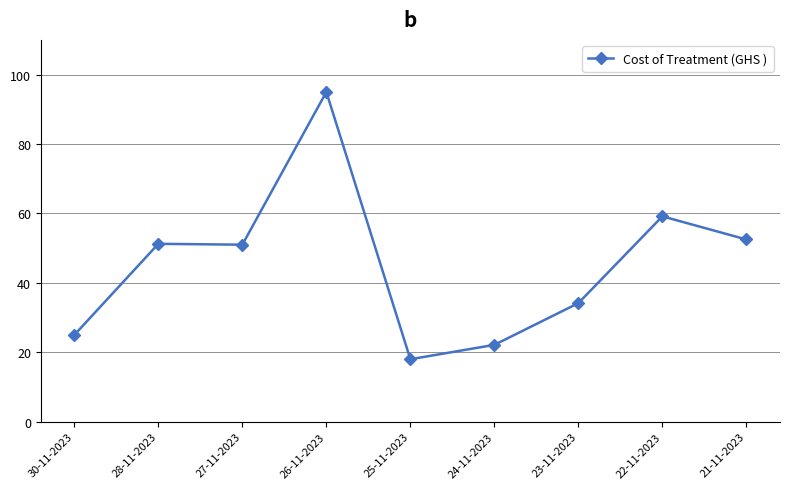

What is the difference between the maximum and minimum values?

77.0